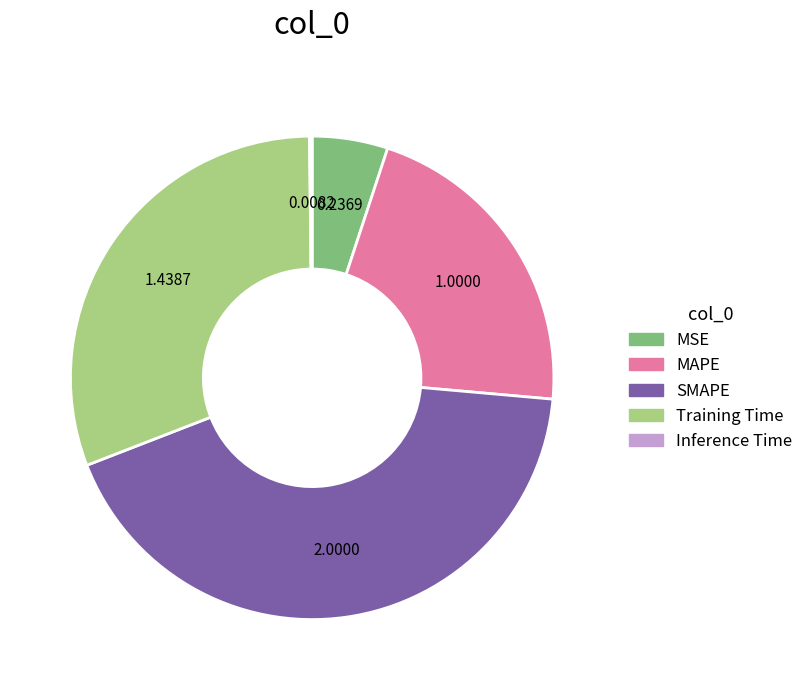

Which has a higher value, SMAPE or MAPE?

SMAPE